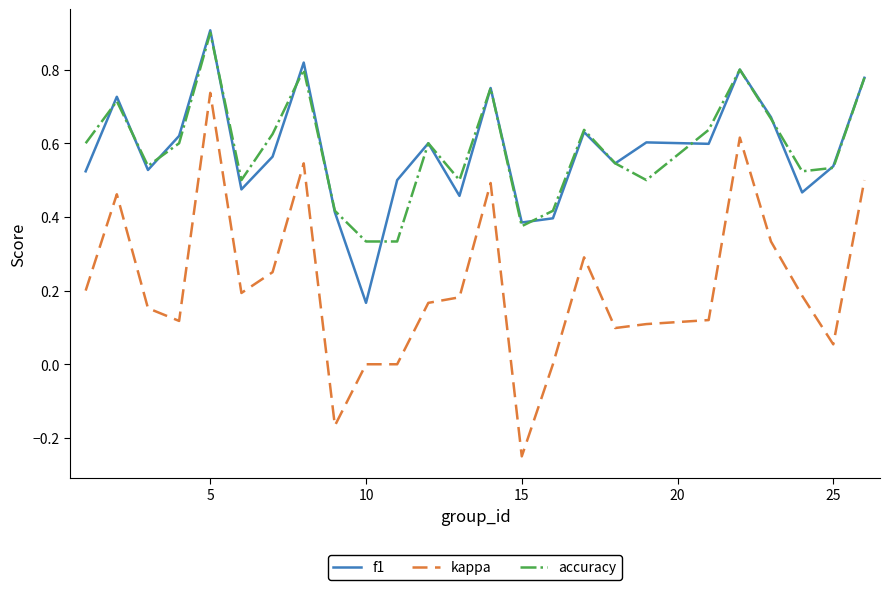

True or false: kappa and accuracy intersect in this chart.

False